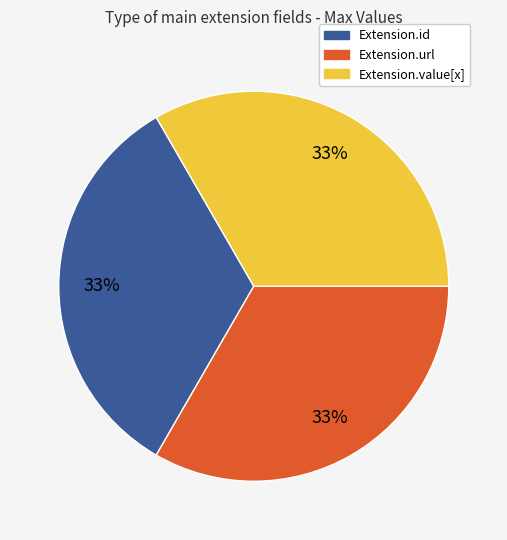

Does any single category account for the majority?

No